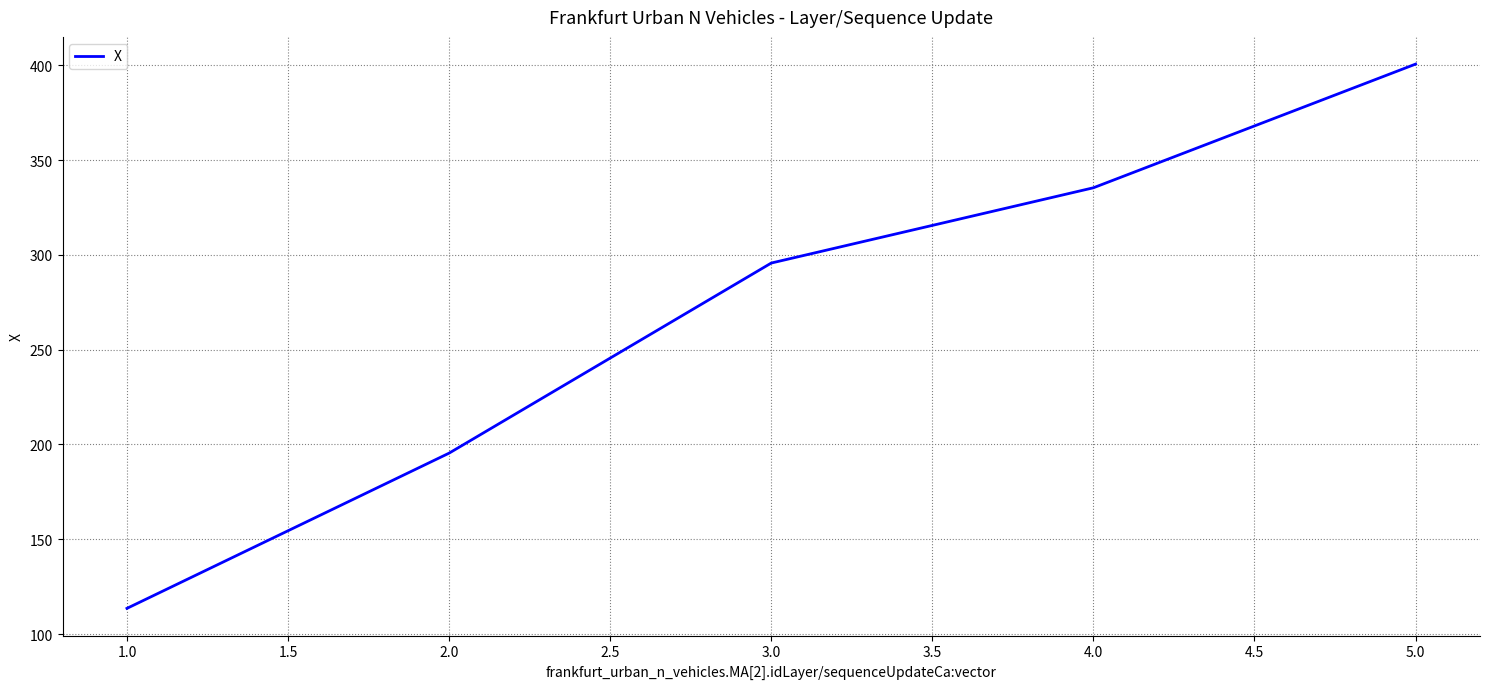

Where does the data first go above 295?

3.0